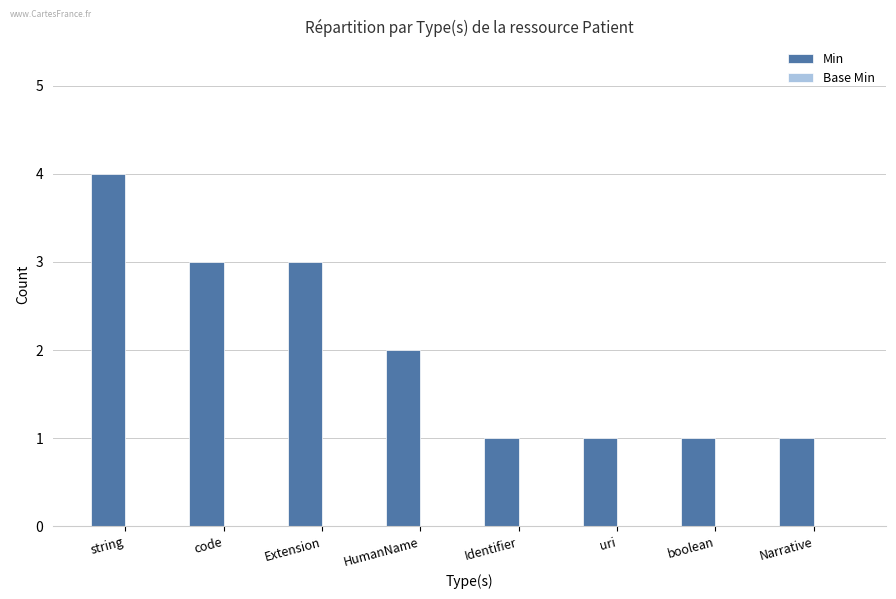

What is the sum of the values at Extension and code?

6